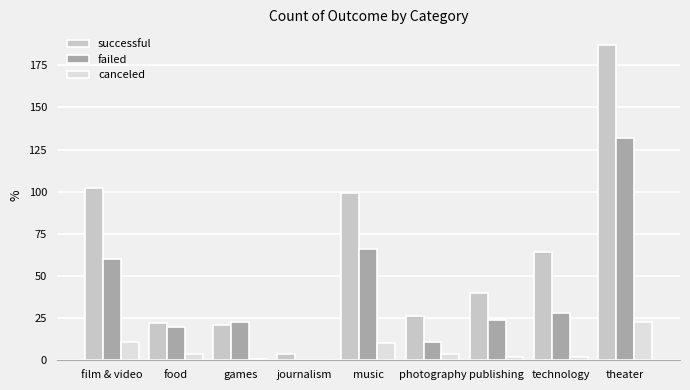

Are the bars horizontal?

No